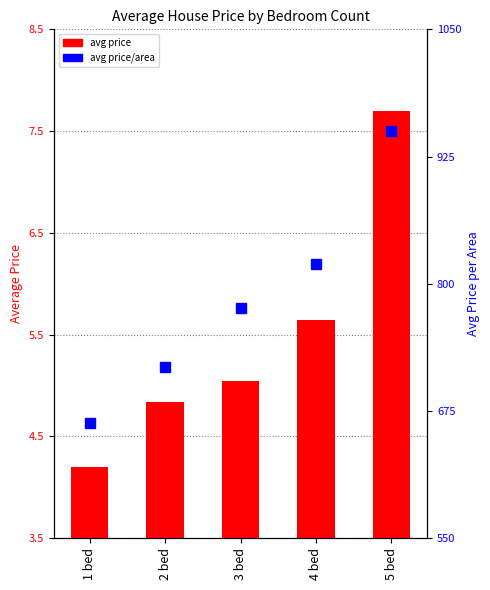

Where is avg price nearest to the value 5950000?

4 bed